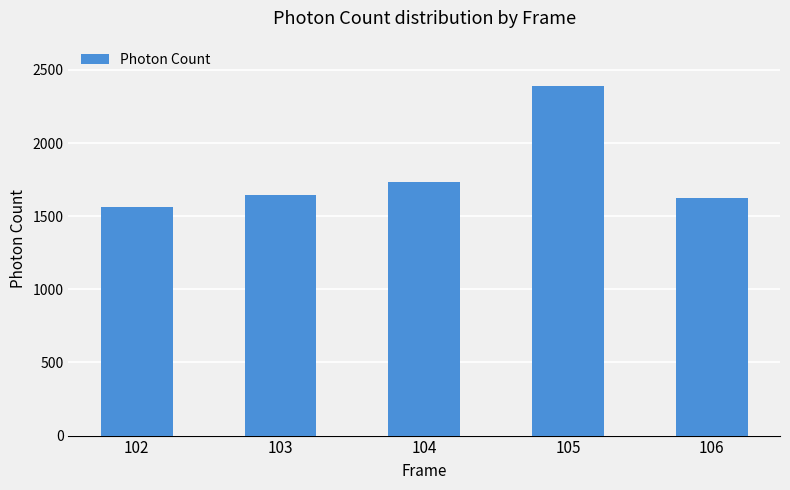

What is the average value?

1791.9